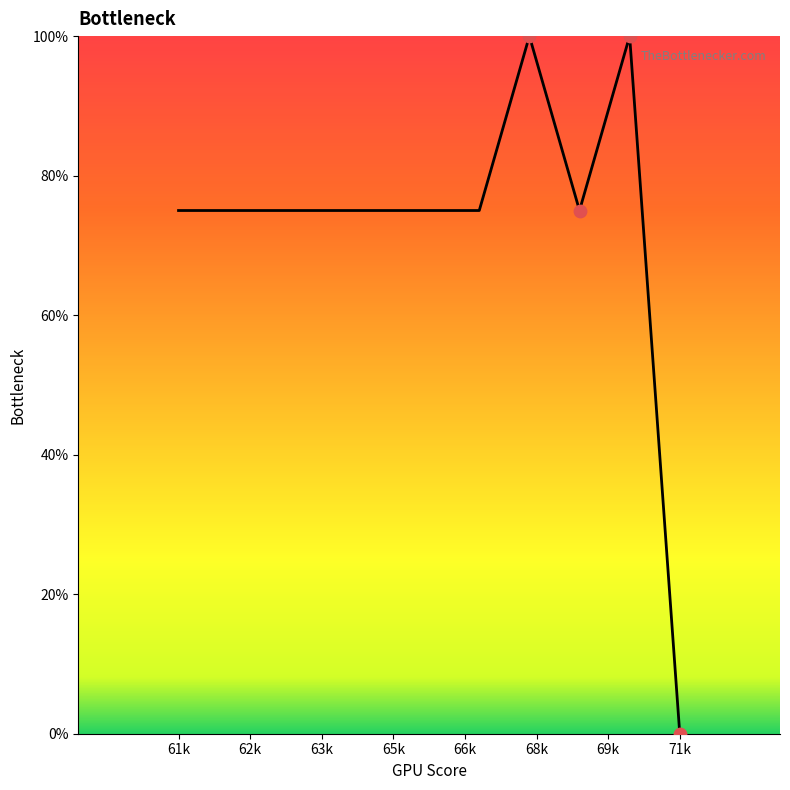

What is the maximum value shown in the chart?

100.0